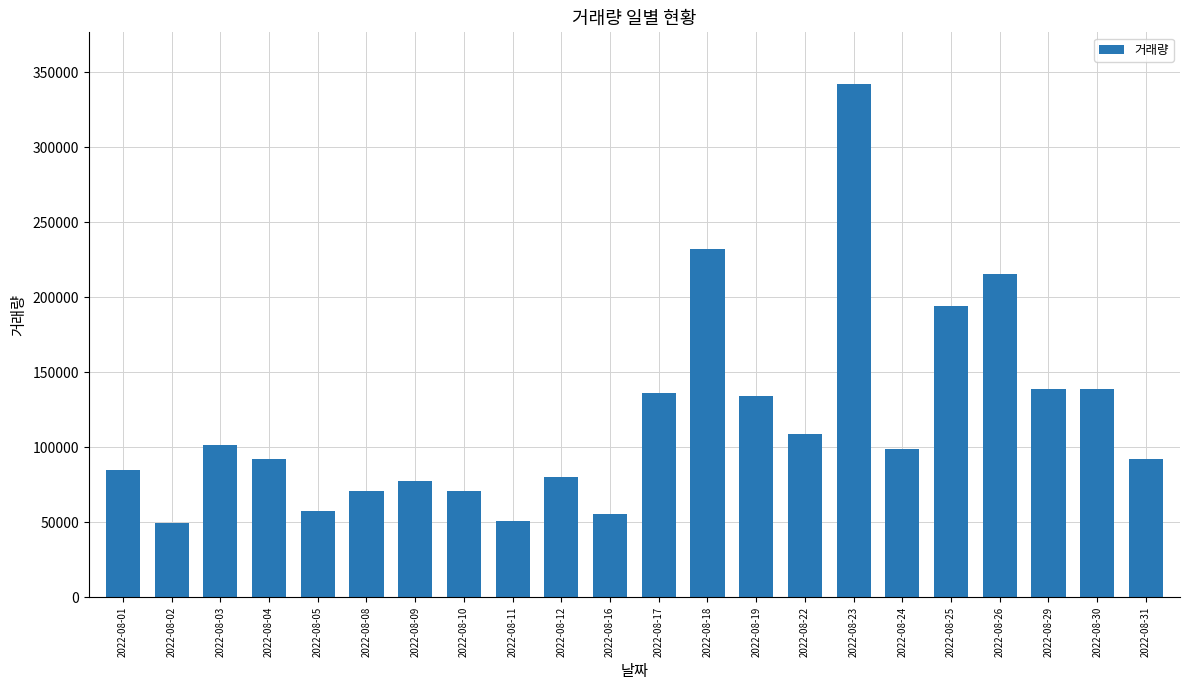

At which category does the chart reach its peak across all series?

2022-08-23